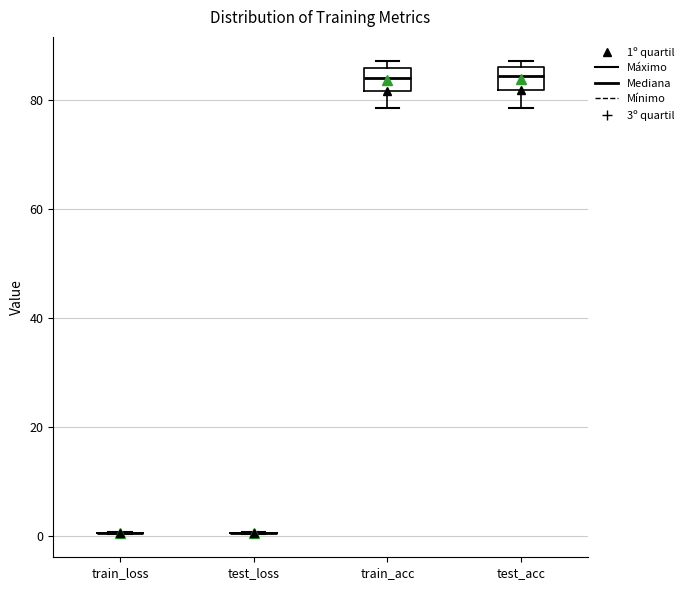

Reading left to right, transcribe this box plot: for each box, give where its median line is, the range the box spans, and where its two whiskers end, as read against the y-axis. The values are not printed on the chart, so give them approximately, as read against the axis.

train_loss: box collapsed to a line at 0, whiskers 0 to 0
test_loss: box collapsed to a line at 0, whiskers 0 to 0
train_acc: median 84, box 82 to 86, whiskers 78 to 88
test_acc: median 84, box 82 to 86, whiskers 78 to 88